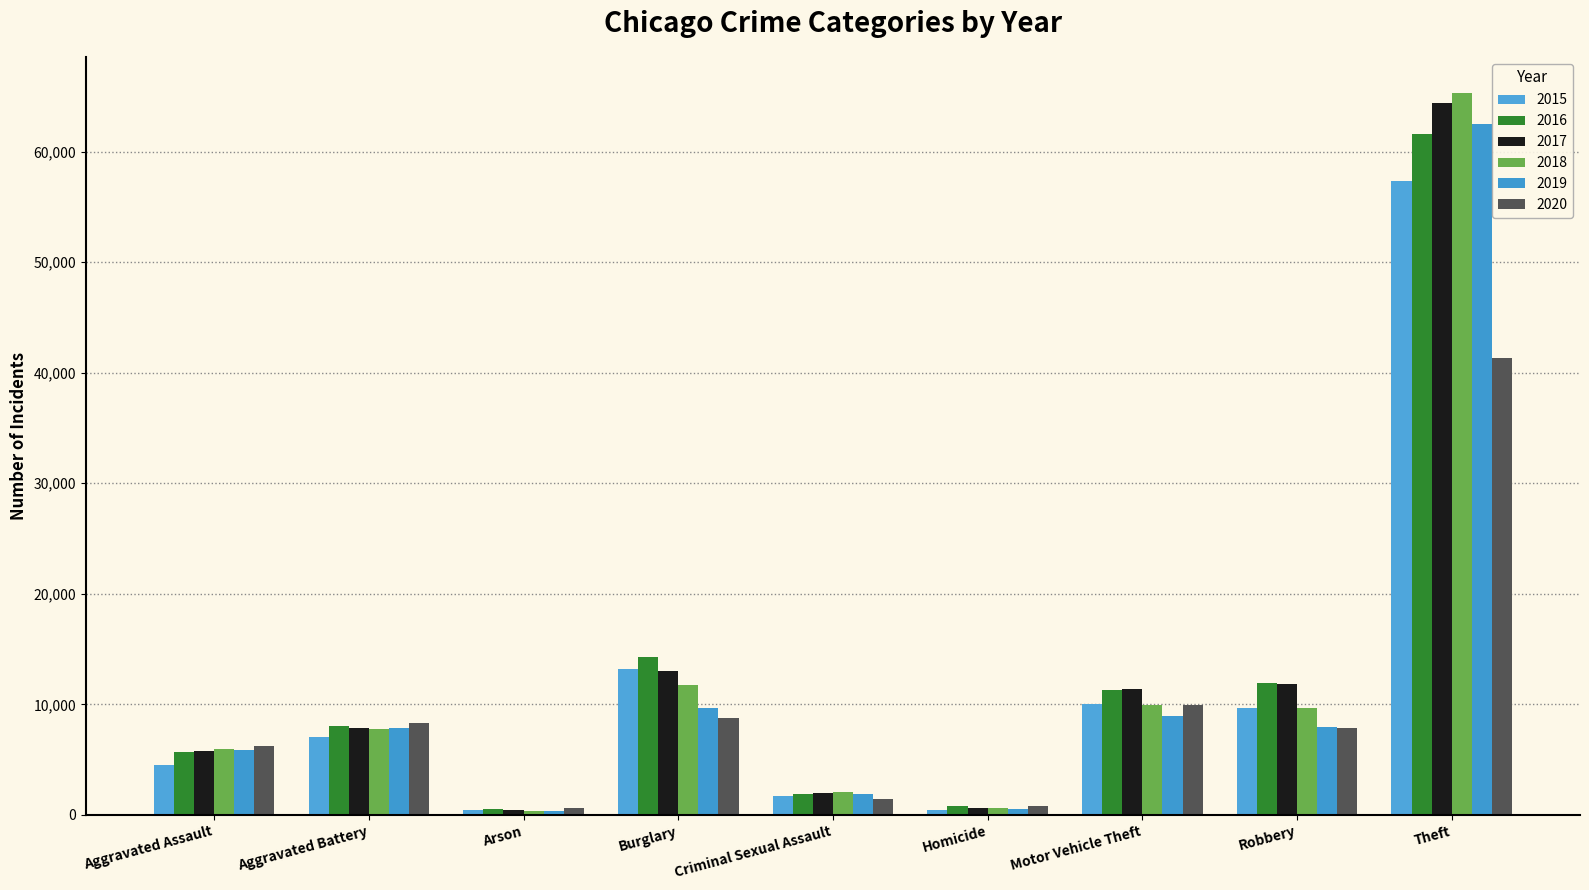

Reading left to right, list all the values displayed in this chart.

2015: Aggravated Assault=4480	Aggravated Battery=7019	Arson=448	Burglary=13184	Criminal Sexual Assault=1705	Homicide=496	Motor Vehicle Theft=10068	Robbery=9638	Theft=57351
2016: Aggravated Assault=5713	Aggravated Battery=8086	Arson=515	Burglary=14289	Criminal Sexual Assault=1854	Homicide=786	Motor Vehicle Theft=11285	Robbery=11960	Theft=61623
2017: Aggravated Assault=5793	Aggravated Battery=7845	Arson=444	Burglary=13001	Criminal Sexual Assault=1978	Homicide=672	Motor Vehicle Theft=11380	Robbery=11880	Theft=64386
2018: Aggravated Assault=6002	Aggravated Battery=7735	Arson=373	Burglary=11747	Criminal Sexual Assault=2036	Homicide=588	Motor Vehicle Theft=9985	Robbery=9681	Theft=65290
2019: Aggravated Assault=5841	Aggravated Battery=7858	Arson=376	Burglary=9638	Criminal Sexual Assault=1919	Homicide=499	Motor Vehicle Theft=8978	Robbery=7995	Theft=62495
2020: Aggravated Assault=6265	Aggravated Battery=8321	Arson=588	Burglary=8758	Criminal Sexual Assault=1491	Homicide=787	Motor Vehicle Theft=9959	Robbery=7855	Theft=41341